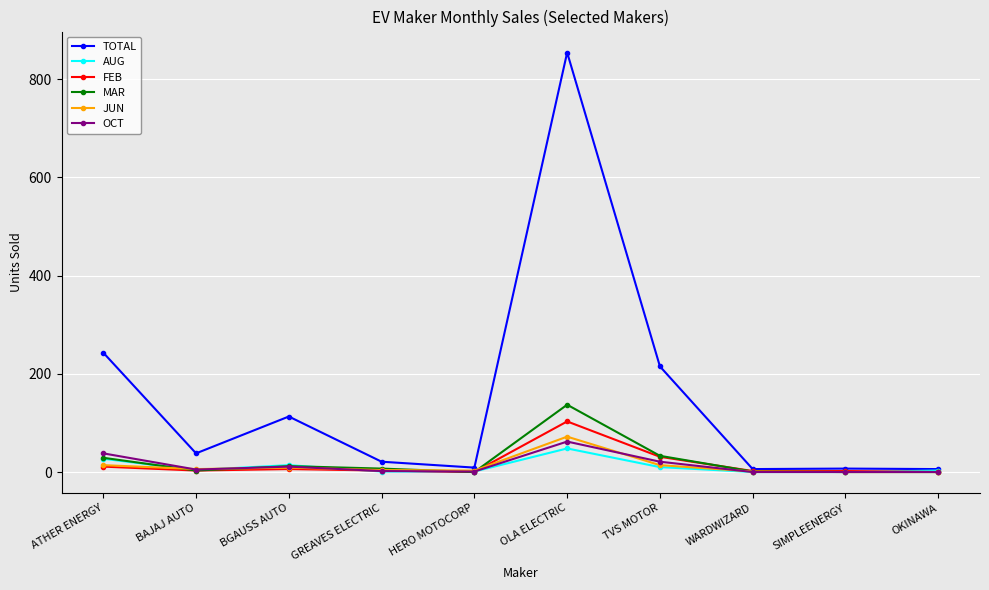

What is the total value across all series at TVS MOTOR?

324